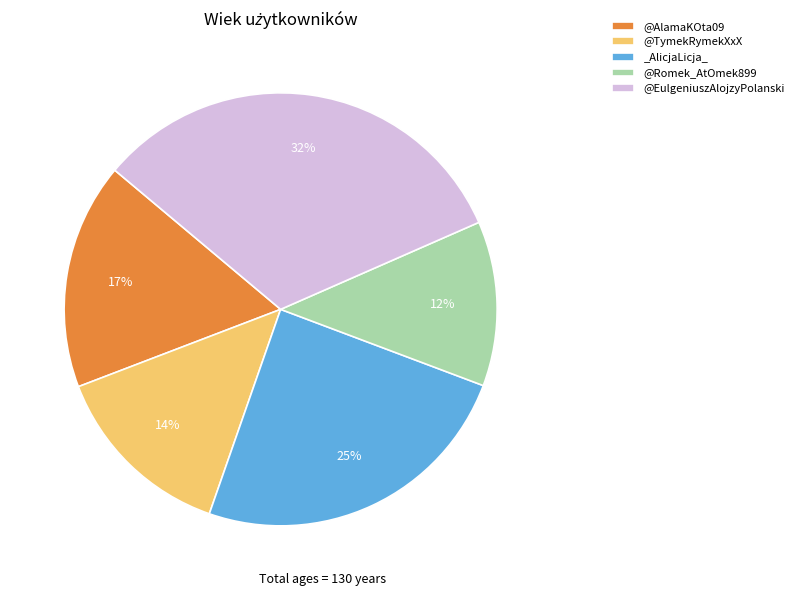

How many segments does this pie chart have?

5